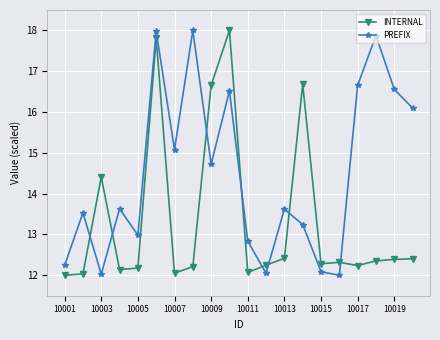

Does the chart have visible grid lines?

Yes